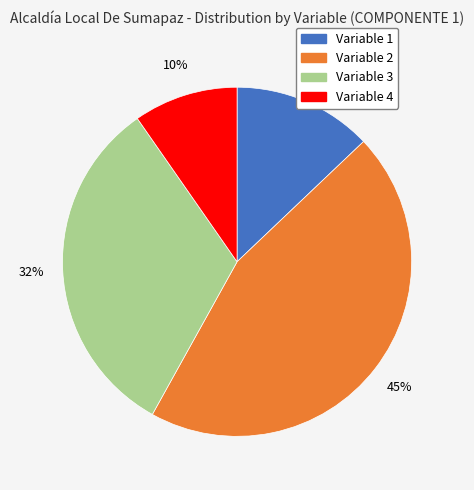

Is it true that Variable 3 is 32% of the pie?

True